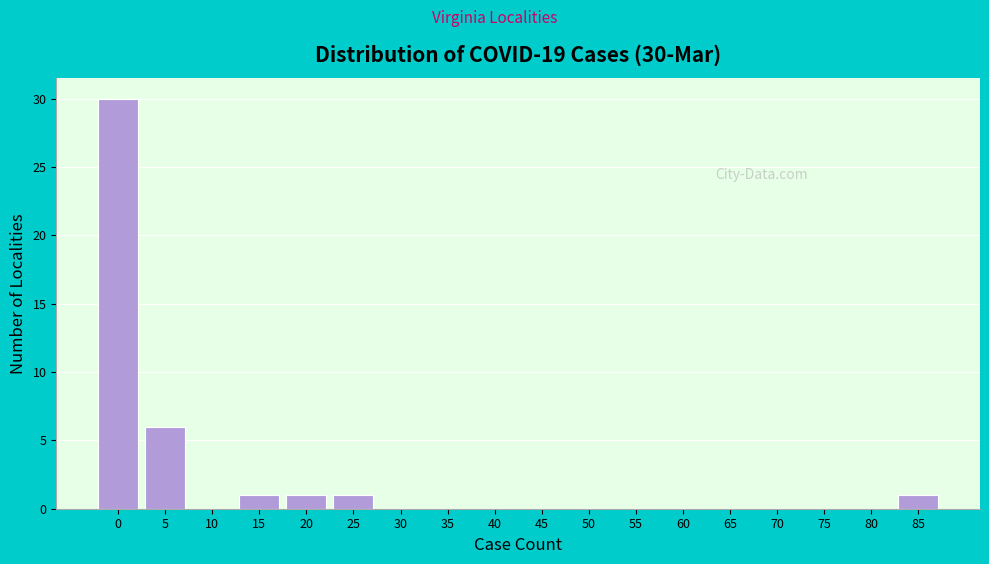

Reading left to right, list all the values displayed in this chart.

0=30	5=6	10=0	15=1	20=1	25=1	30=0	35=0	40=0	45=0	50=0	55=0	60=0	65=0	70=0	75=0	80=0	85=1